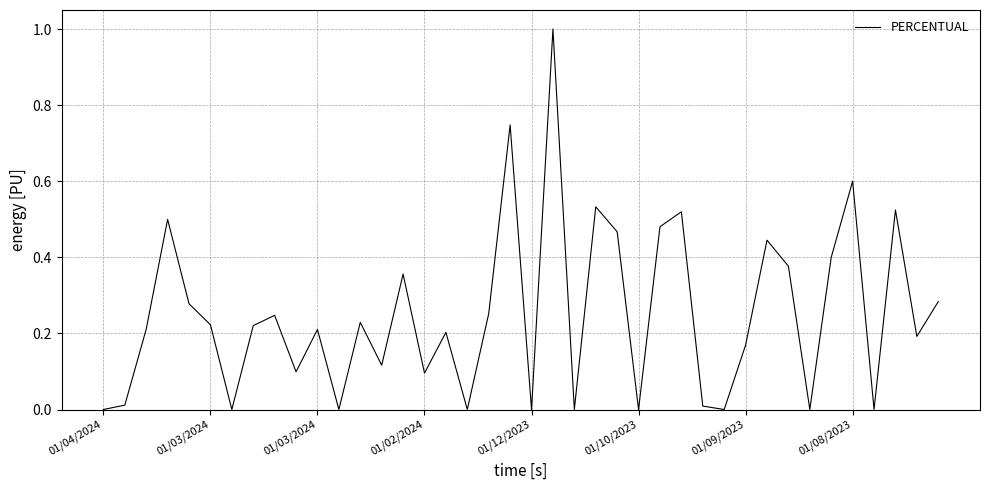

What is the difference between the maximum and minimum values?

1.0